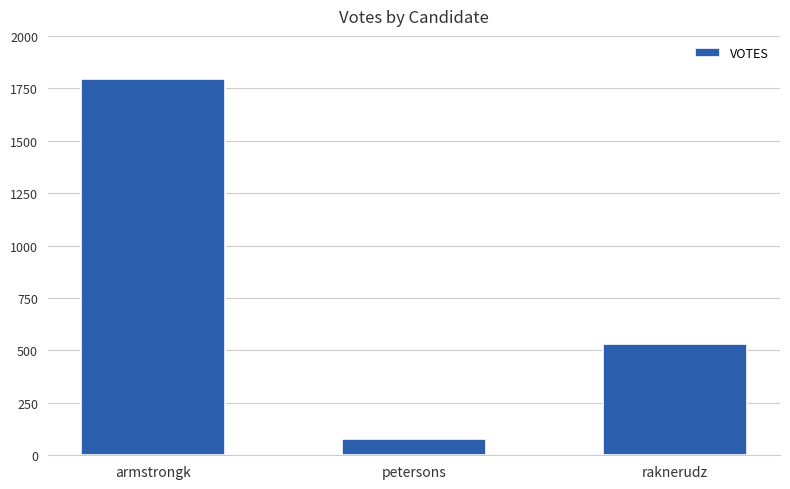

List the labels in order of value, largest first.

armstrongk, raknerudz, petersons